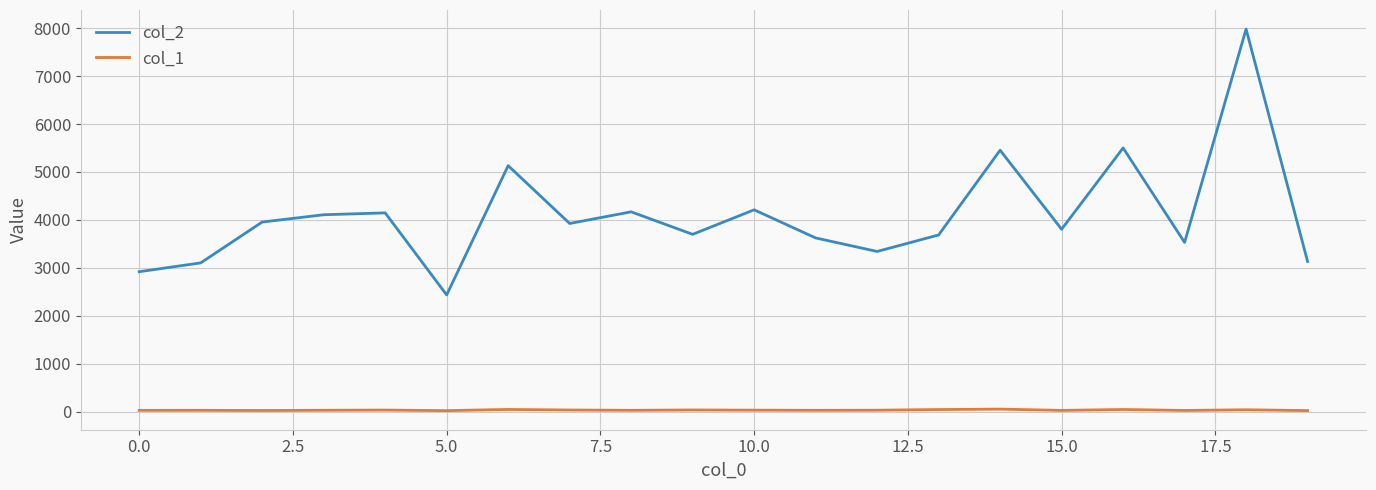

In col_1, how many points are lower than both neighbors (excluding endpoints)?

6